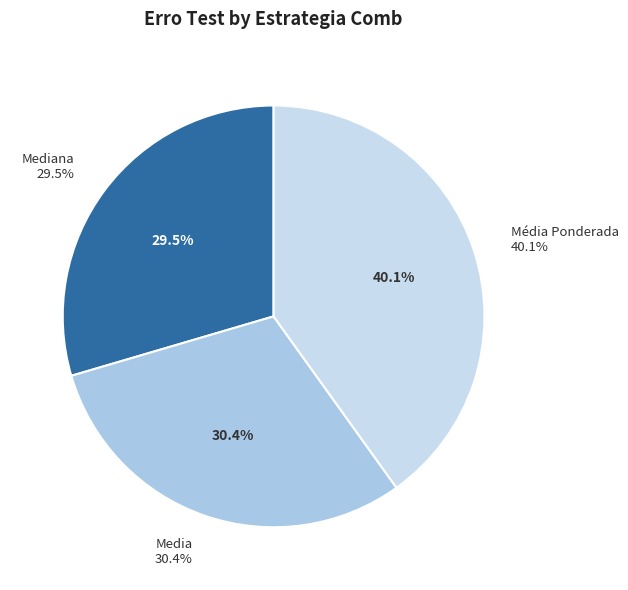

Is there a majority slice in this chart?

No